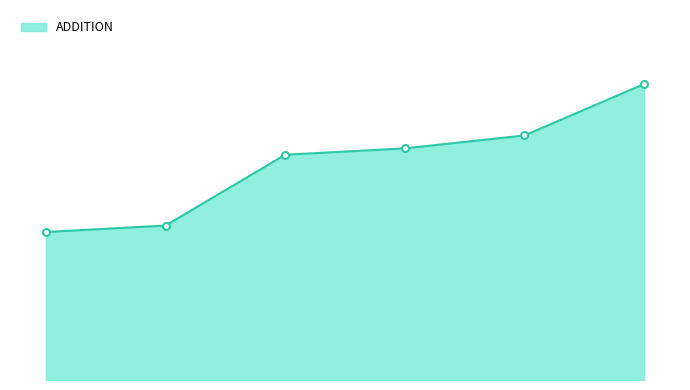

Does the chart have visible grid lines?

No